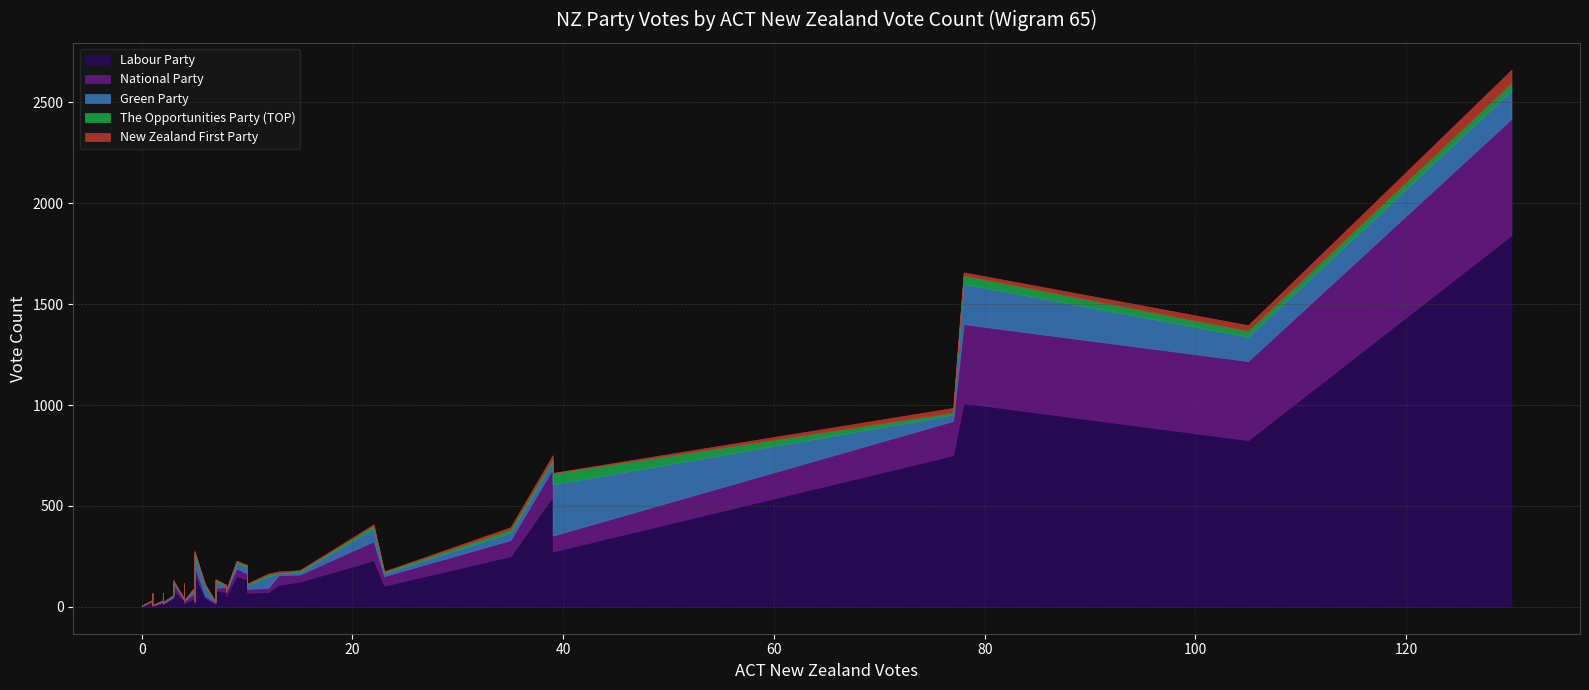

Which series has the widest spread of values?

Labour Party